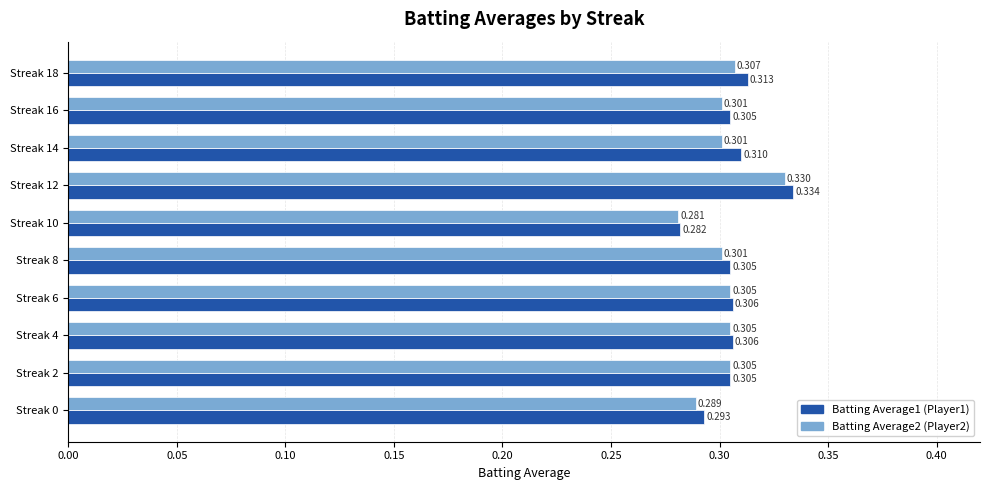

What is the value of the Batting Average1 bar at the 10th from the left?

0.3